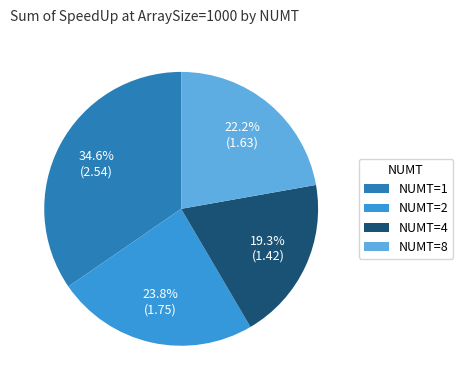

How many slices are in this pie chart?

4